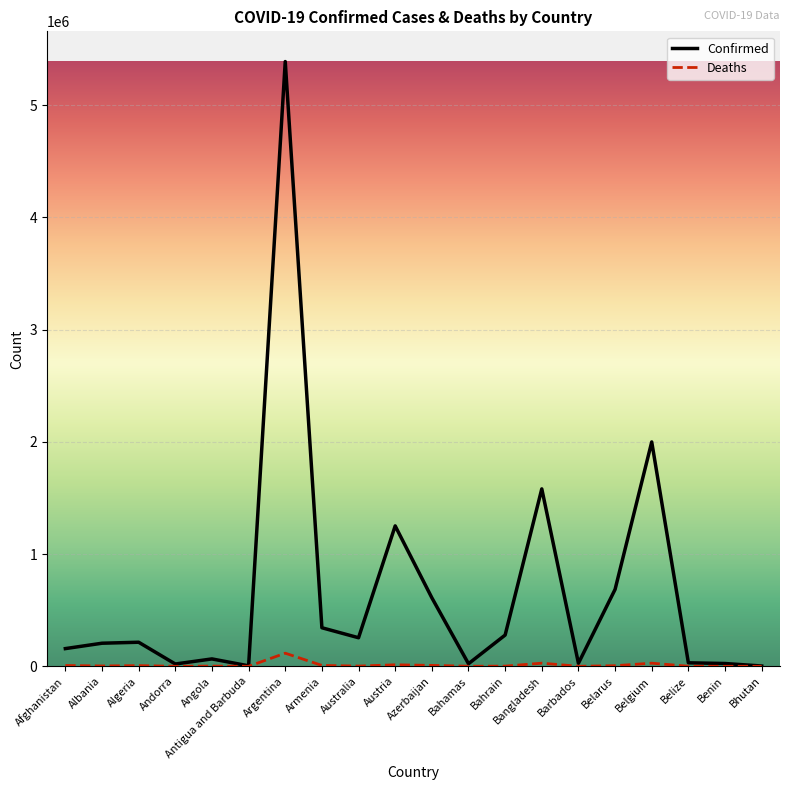

Rank the series by their average value, from highest to lowest.

Confirmed, Deaths